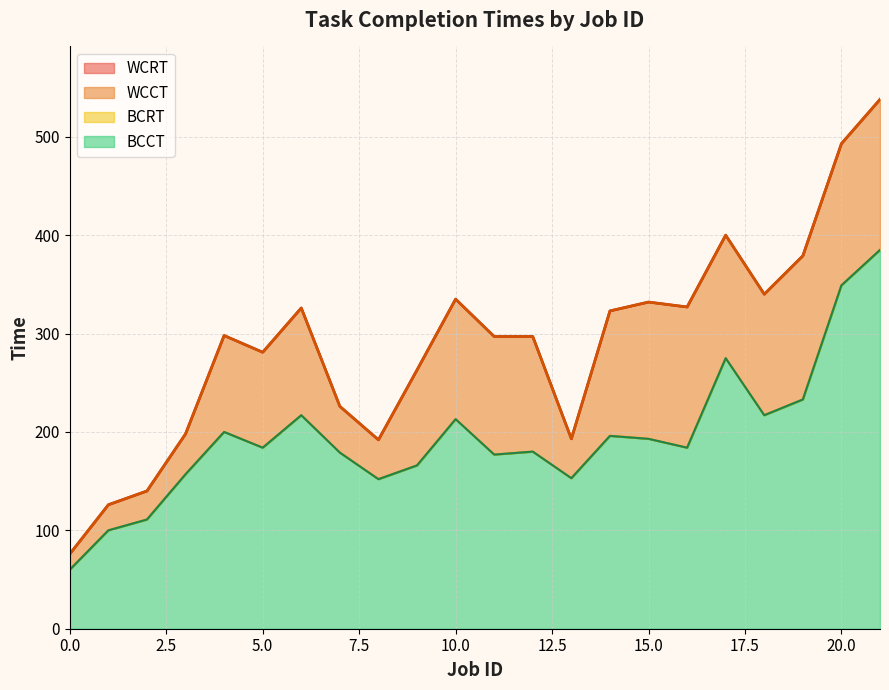

Reading left to right, transcribe all the data shown in this chart.

BCCT: 0=60	1=100	2=111	3=157	4=200	5=184	6=217	7=179	8=152	9=166	10=213	11=177	12=180	13=153	14=196	15=193	16=184	17=275	18=217	19=233	20=349	21=385
WCCT: 0=76	1=126	2=140	3=198	4=298	5=281	6=326	7=226	8=192	9=263	10=335	11=297	12=297	13=193	14=323	15=332	16=327	17=400	18=340	19=379	20=493	21=538
BCRT: 0=60	1=100	2=111	3=157	4=200	5=184	6=217	7=179	8=152	9=166	10=213	11=177	12=180	13=153	14=196	15=193	16=184	17=275	18=217	19=233	20=349	21=385
WCRT: 0=76	1=126	2=140	3=198	4=298	5=281	6=326	7=226	8=192	9=263	10=335	11=297	12=297	13=193	14=323	15=332	16=327	17=400	18=340	19=379	20=493	21=538